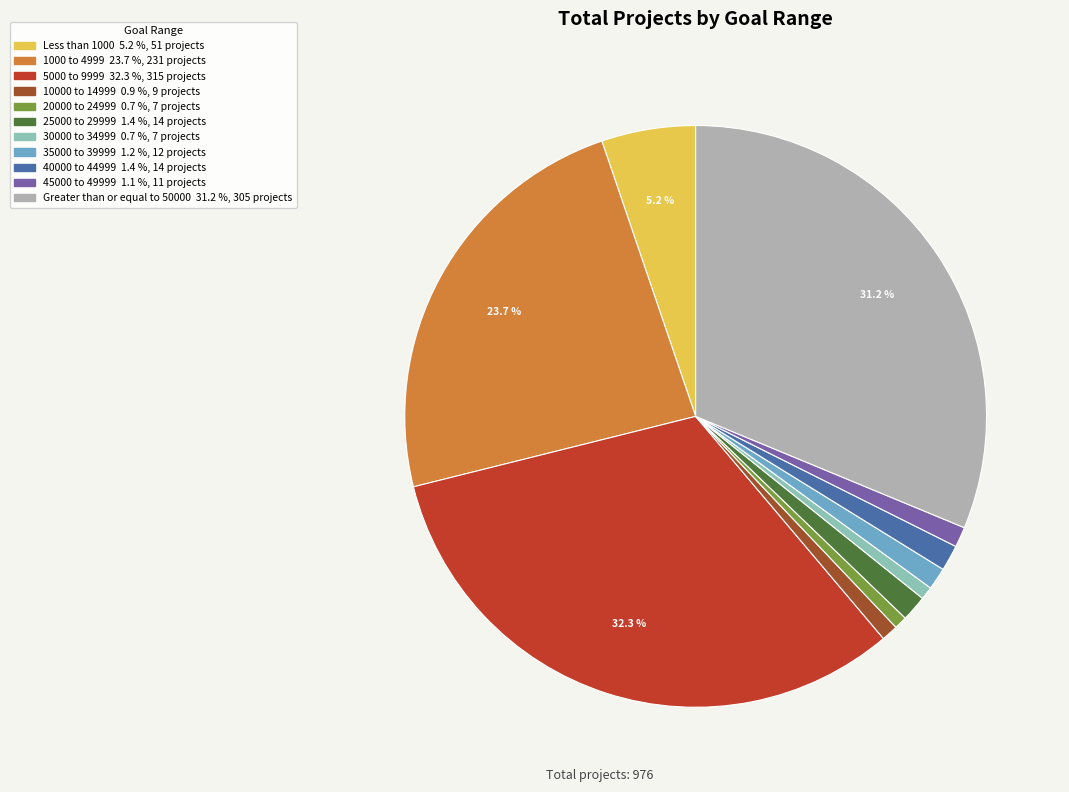

Approximately how many times larger is the value at 35000 to 39999 compared to 1000 to 4999?

0.1